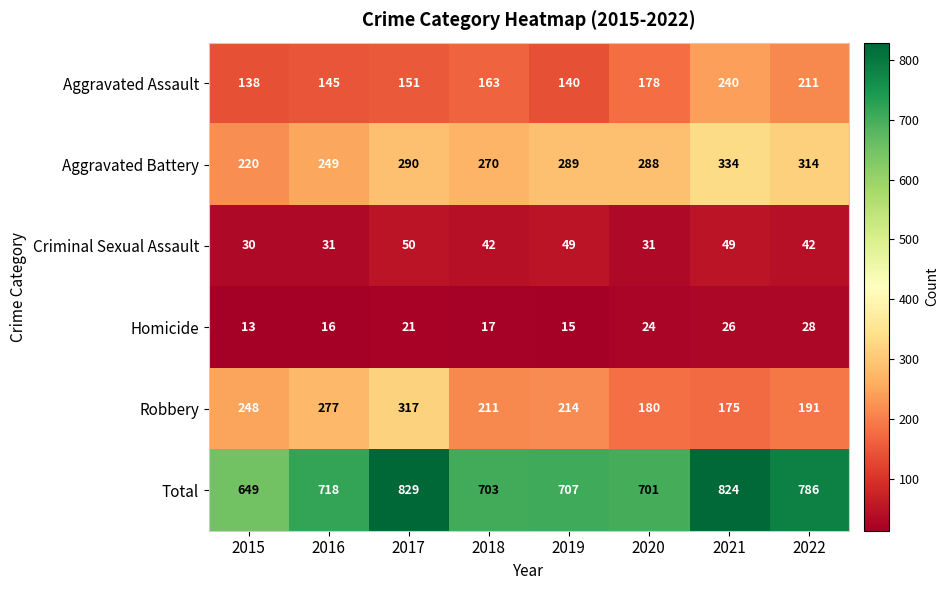

Rank the series by their maximum value, from highest to lowest.

Total, Aggravated Battery, Robbery, Aggravated Assault, Criminal Sexual Assault, Homicide